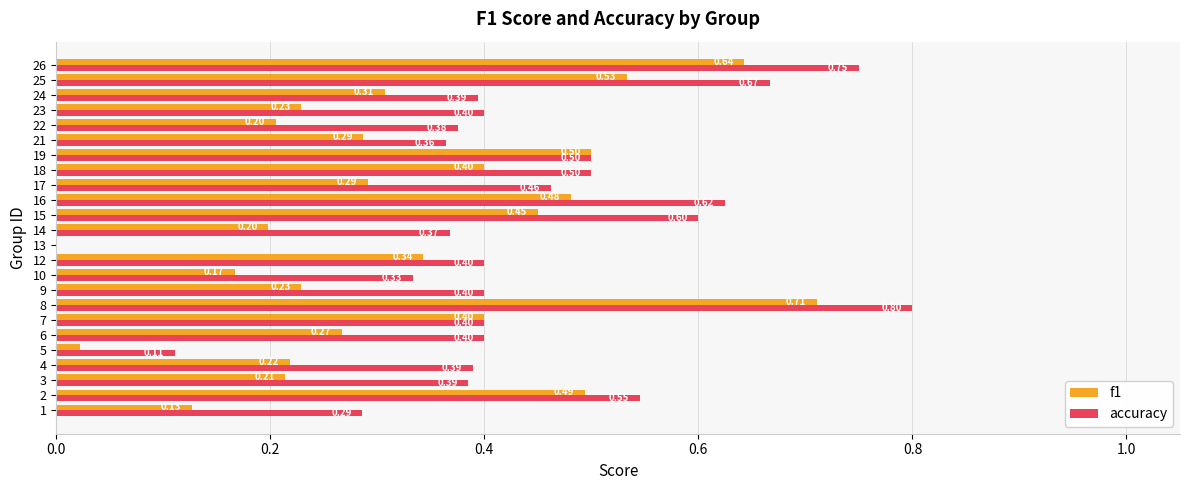

What is the sum of all accuracy values?

10.5